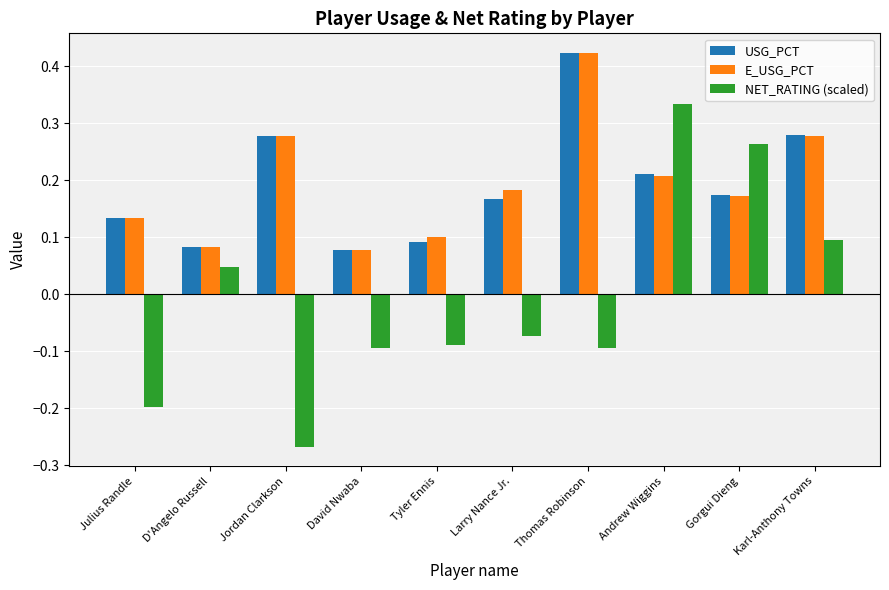

Which series changed the most between David Nwaba and Gorgui Dieng?

NET_RATING (scaled)